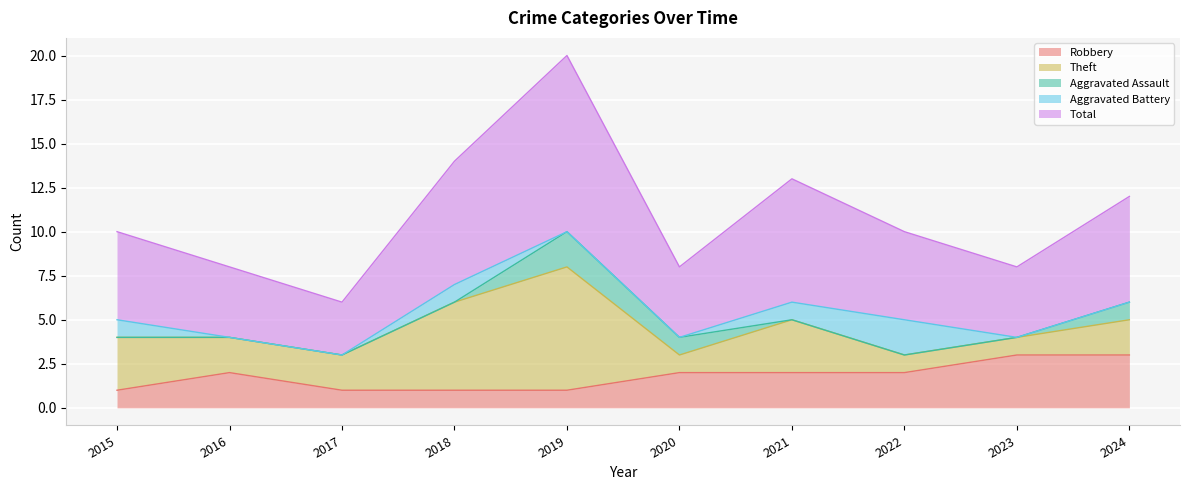

What is the maximum value for Robbery?

3